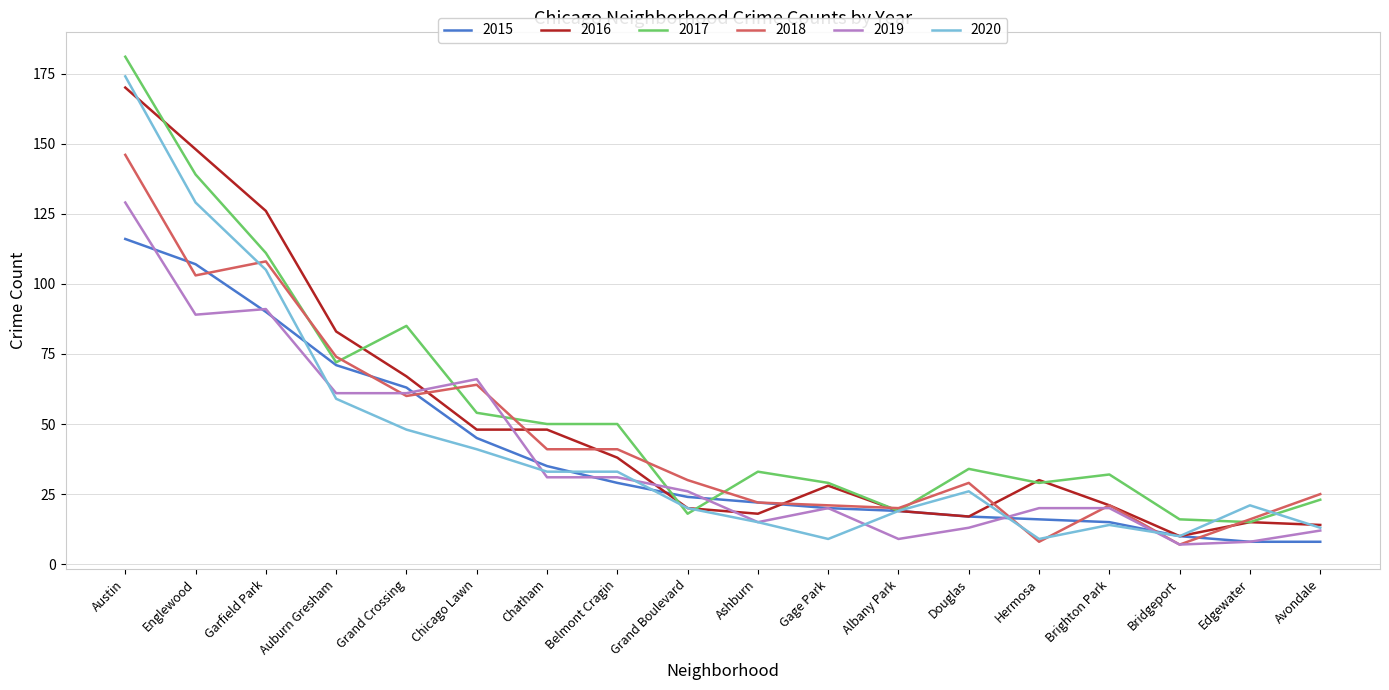

Reading left to right, list all the values displayed in this chart.

2015: Austin=116	Englewood=107	Garfield Park=90	Auburn Gresham=71	Grand Crossing=63	Chicago Lawn=45	Chatham=35	Belmont Cragin=29	Grand Boulevard=24	Ashburn=22	Gage Park=20	Albany Park=19	Douglas=17	Hermosa=16	Brighton Park=15	Bridgeport=10	Edgewater=8	Avondale=8
2016: Austin=170	Englewood=148	Garfield Park=126	Auburn Gresham=83	Grand Crossing=67	Chicago Lawn=48	Chatham=48	Belmont Cragin=38	Grand Boulevard=20	Ashburn=18	Gage Park=28	Albany Park=19	Douglas=17	Hermosa=30	Brighton Park=21	Bridgeport=10	Edgewater=15	Avondale=14
2017: Austin=181	Englewood=139	Garfield Park=111	Auburn Gresham=72	Grand Crossing=85	Chicago Lawn=54	Chatham=50	Belmont Cragin=50	Grand Boulevard=18	Ashburn=33	Gage Park=29	Albany Park=19	Douglas=34	Hermosa=29	Brighton Park=32	Bridgeport=16	Edgewater=15	Avondale=23
2018: Austin=146	Englewood=103	Garfield Park=108	Auburn Gresham=74	Grand Crossing=60	Chicago Lawn=64	Chatham=41	Belmont Cragin=41	Grand Boulevard=30	Ashburn=22	Gage Park=21	Albany Park=20	Douglas=29	Hermosa=8	Brighton Park=21	Bridgeport=7	Edgewater=16	Avondale=25
2019: Austin=129	Englewood=89	Garfield Park=91	Auburn Gresham=61	Grand Crossing=61	Chicago Lawn=66	Chatham=31	Belmont Cragin=31	Grand Boulevard=26	Ashburn=15	Gage Park=20	Albany Park=9	Douglas=13	Hermosa=20	Brighton Park=20	Bridgeport=7	Edgewater=8	Avondale=12
2020: Austin=174	Englewood=129	Garfield Park=105	Auburn Gresham=59	Grand Crossing=48	Chicago Lawn=41	Chatham=33	Belmont Cragin=33	Grand Boulevard=20	Ashburn=15	Gage Park=9	Albany Park=19	Douglas=26	Hermosa=9	Brighton Park=14	Bridgeport=10	Edgewater=21	Avondale=13